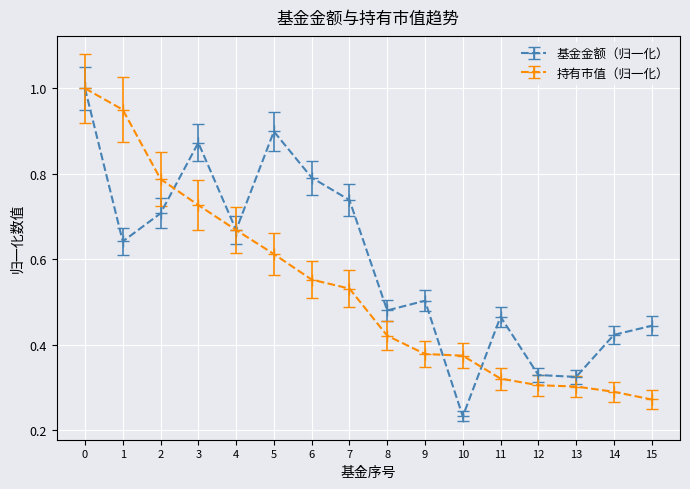

Which series has the largest range (max minus min)?

基金金额（归一化）